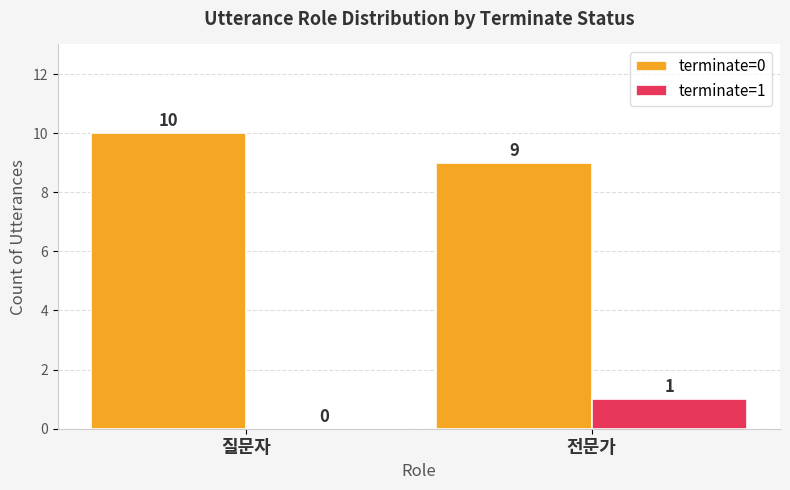

What is the total value across all series at 전문가?

10